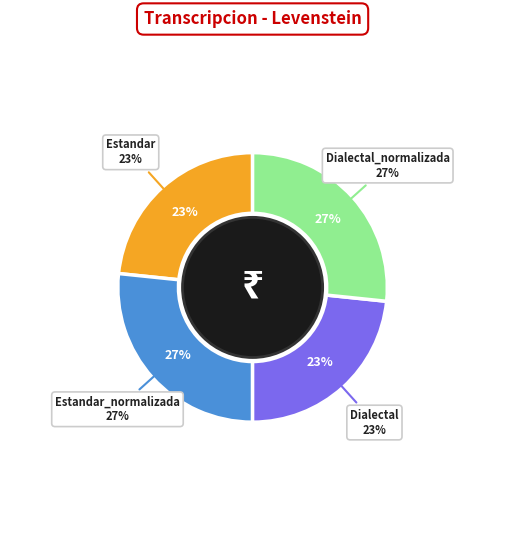

True or false: Dialectal_normalizada accounts for 27% of the total.

True